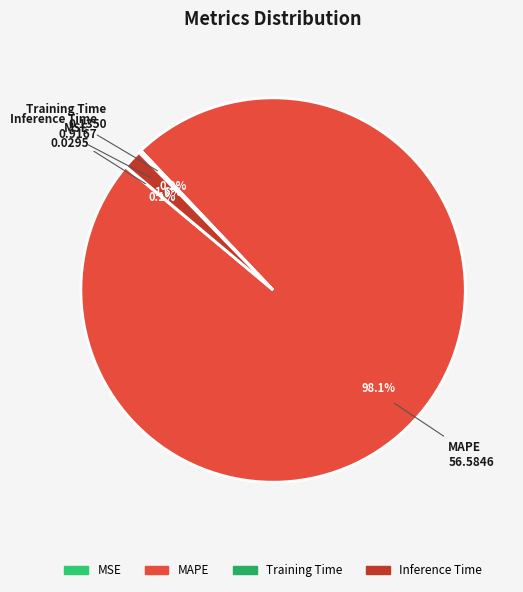

What portion of the pie excludes Inference Time?

98.4%